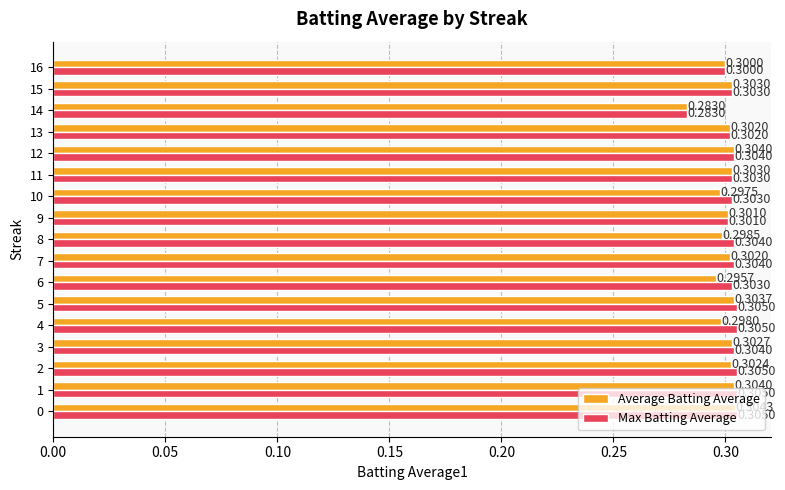

Rank the series by their average value, from lowest to highest.

Average Batting Average, Max Batting Average